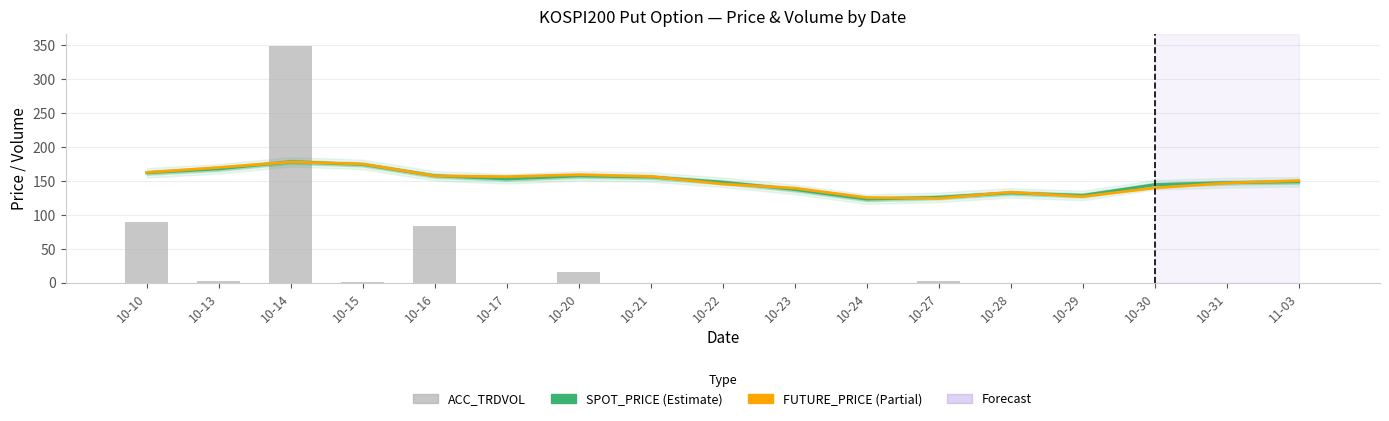

Are the bars grouped side by side (vs. stacked)?

Yes